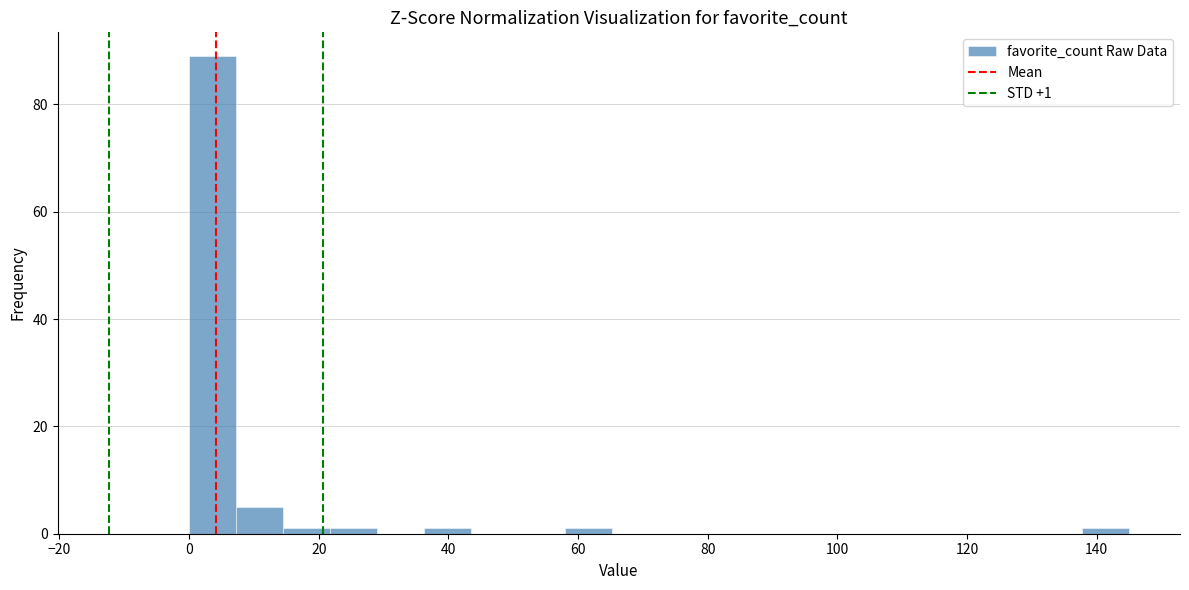

Around what value on the x-axis is the tallest bar? Give the approximate position of its centre, as read against the axis.

4